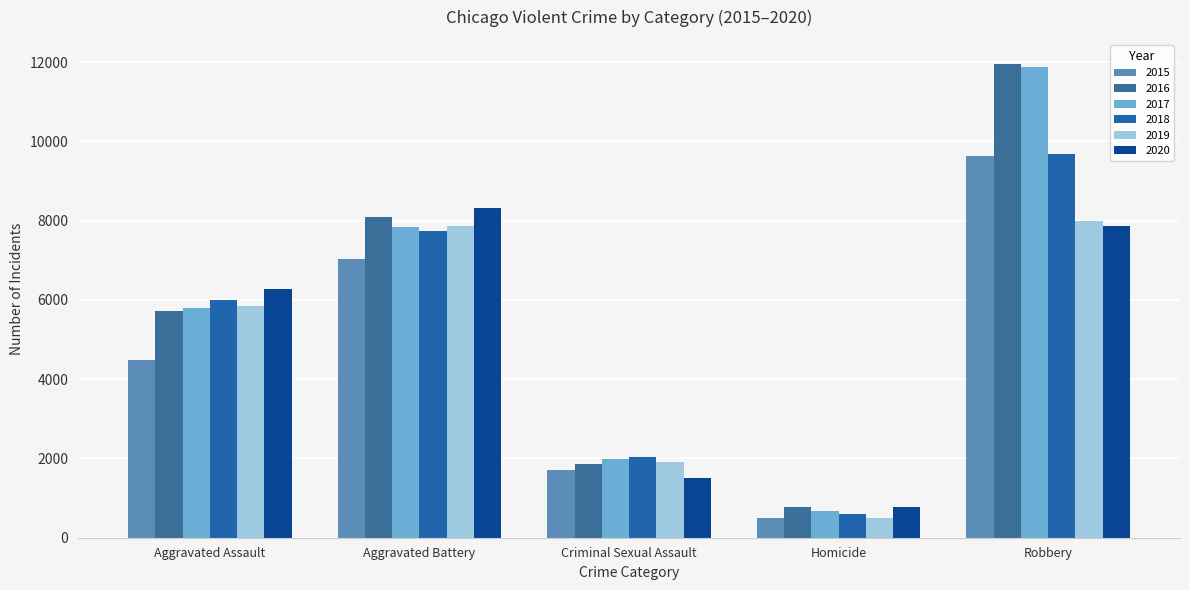

How many distinct data groups are displayed?

6